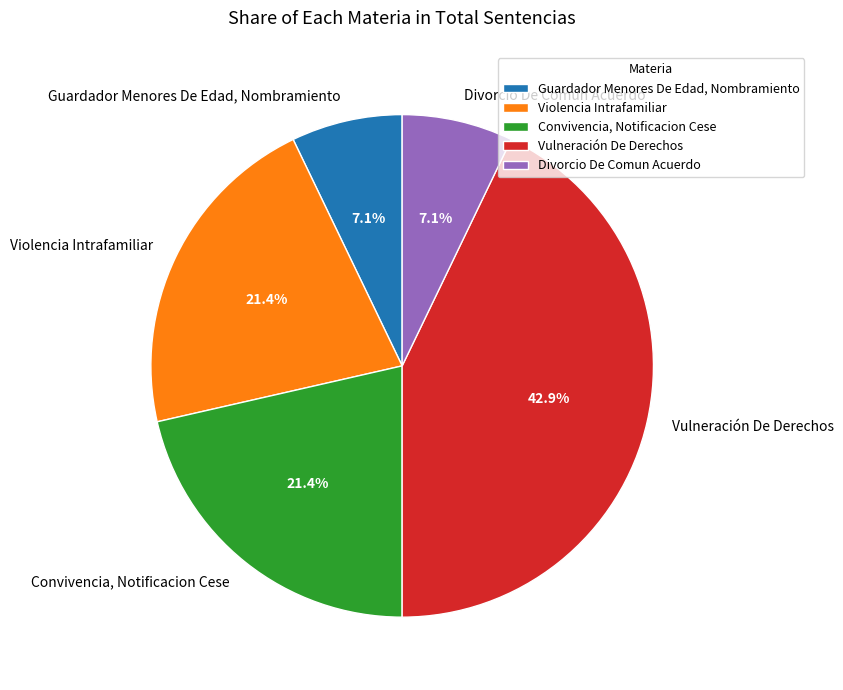

To the nearest percent, what portion does Violencia Intrafamiliar represent?

21%